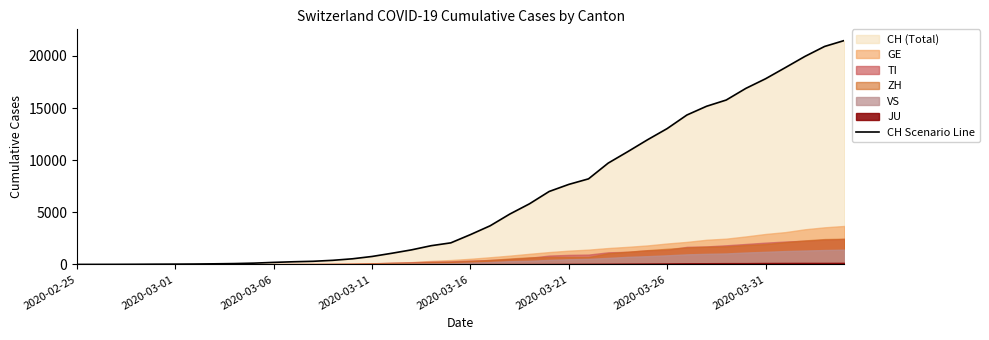

Between 8 and 12, which is larger?

12